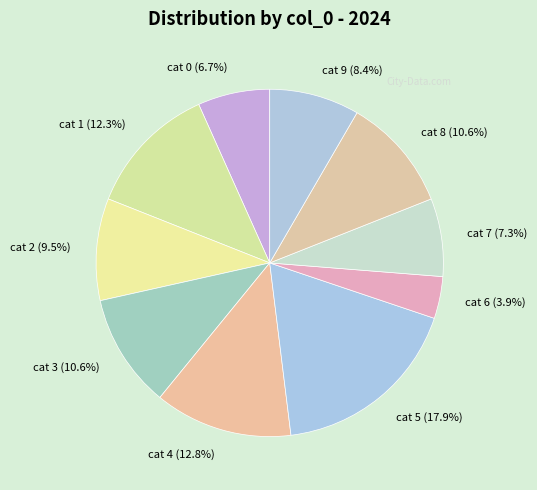

Which has a higher value, cat 8 (10.6%) or cat 5 (17.9%)?

cat 5 (17.9%)